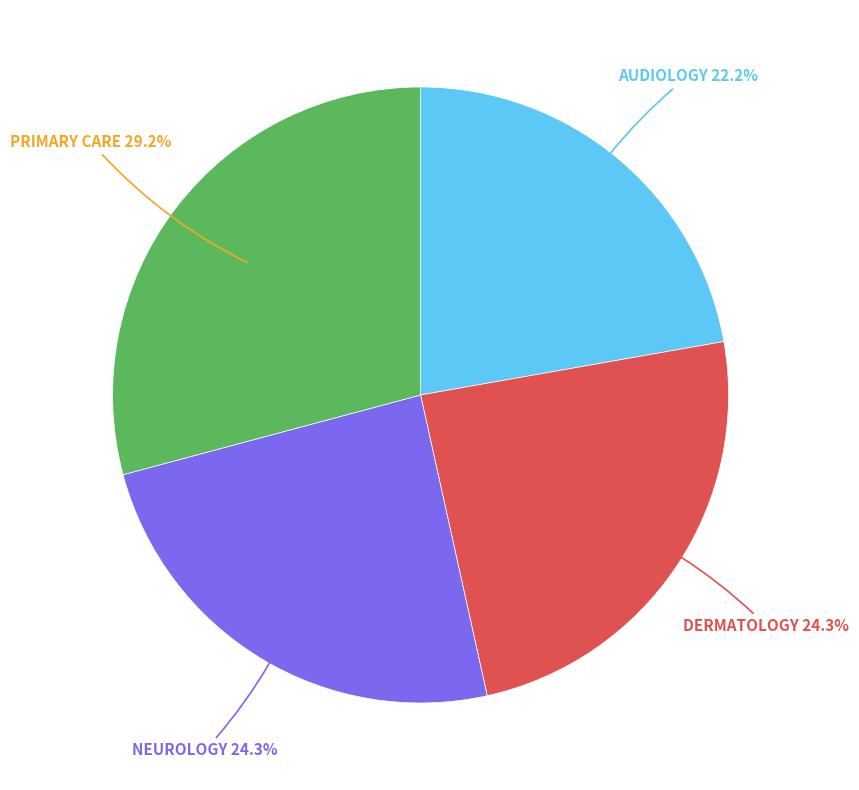

Is there a majority slice in this chart?

No